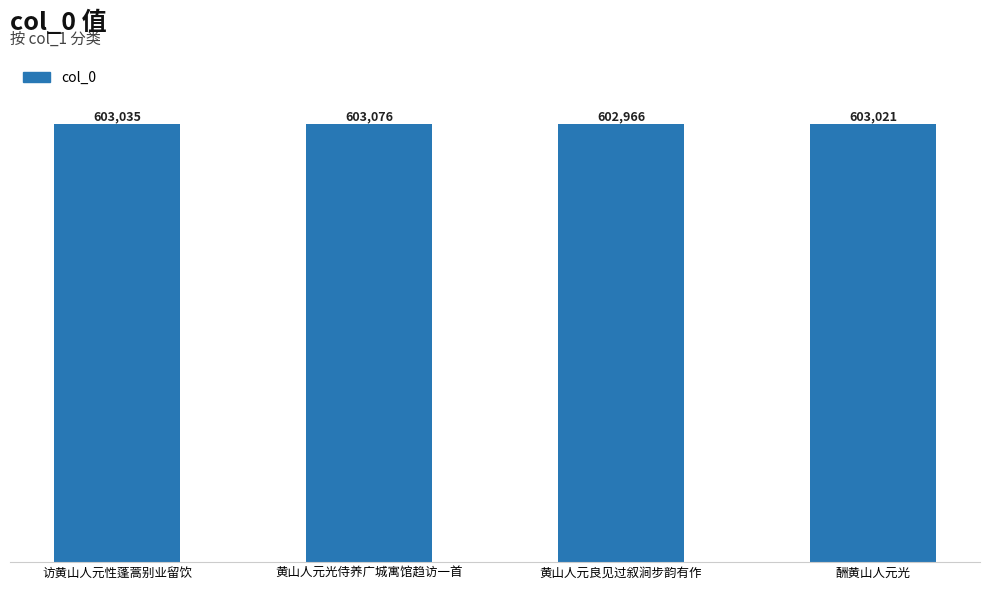

How many data points does each series have?

4